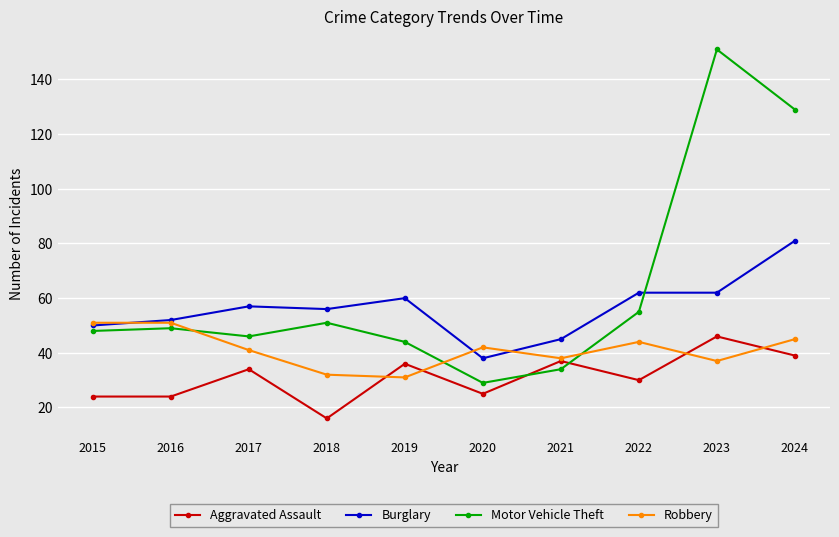

Where do Robbery and Aggravated Assault first cross each other?

2018 and 2019